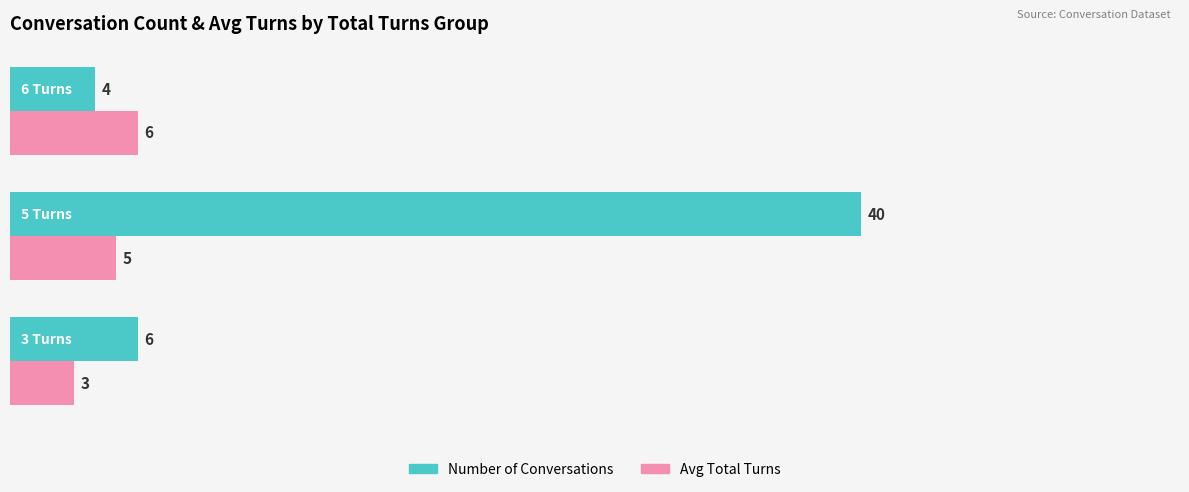

Count the Avg Total Turns values in the range 3 to 6.

3